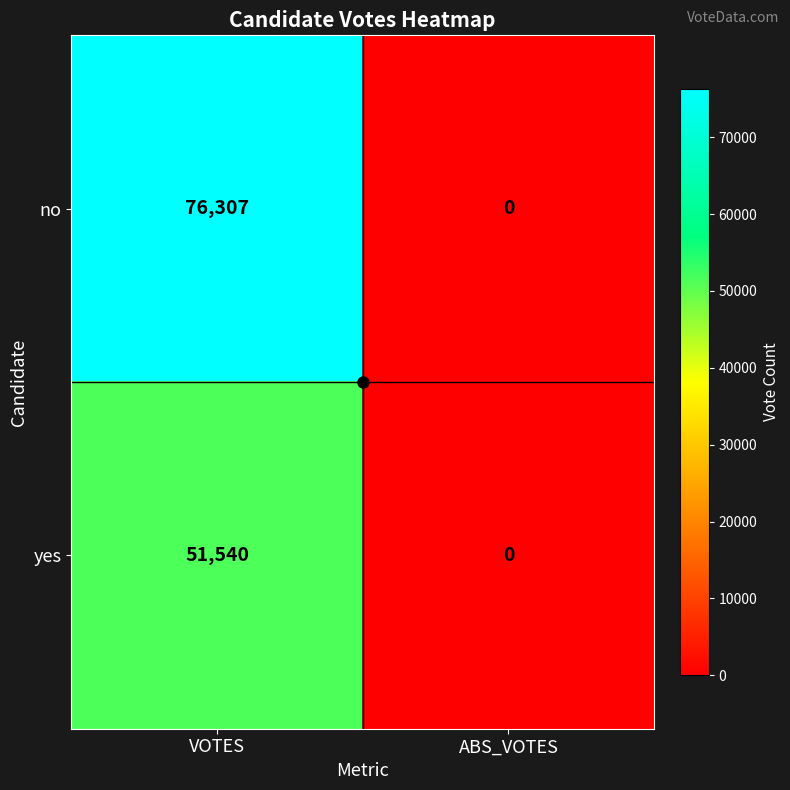

At how many categories does at least one series exceed 34460?

1